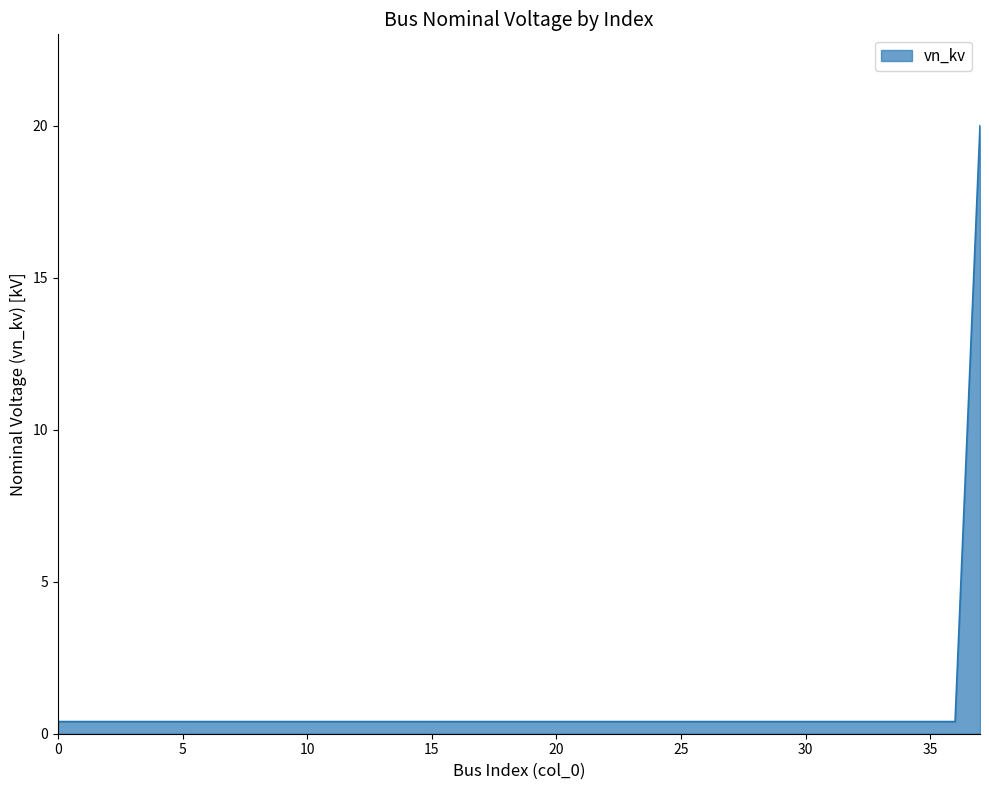

What is the difference between the maximum and minimum values?

19.6